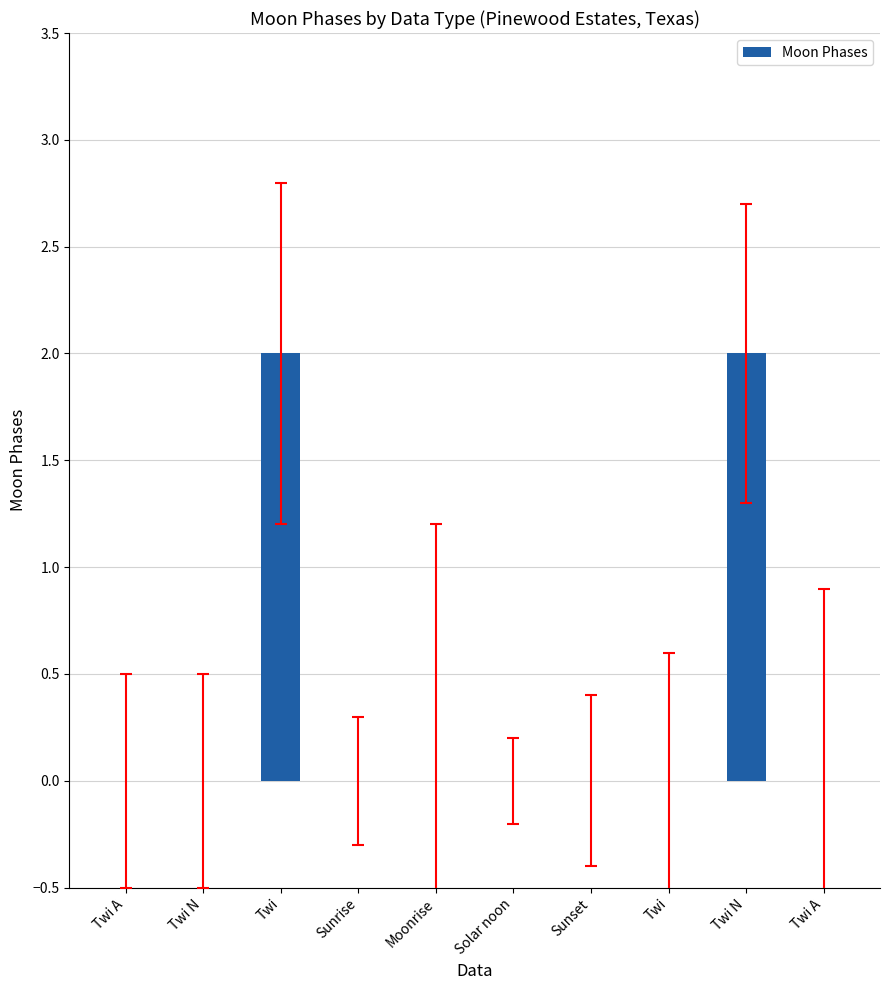

True or false: the data shows 2 at Twi N.

True